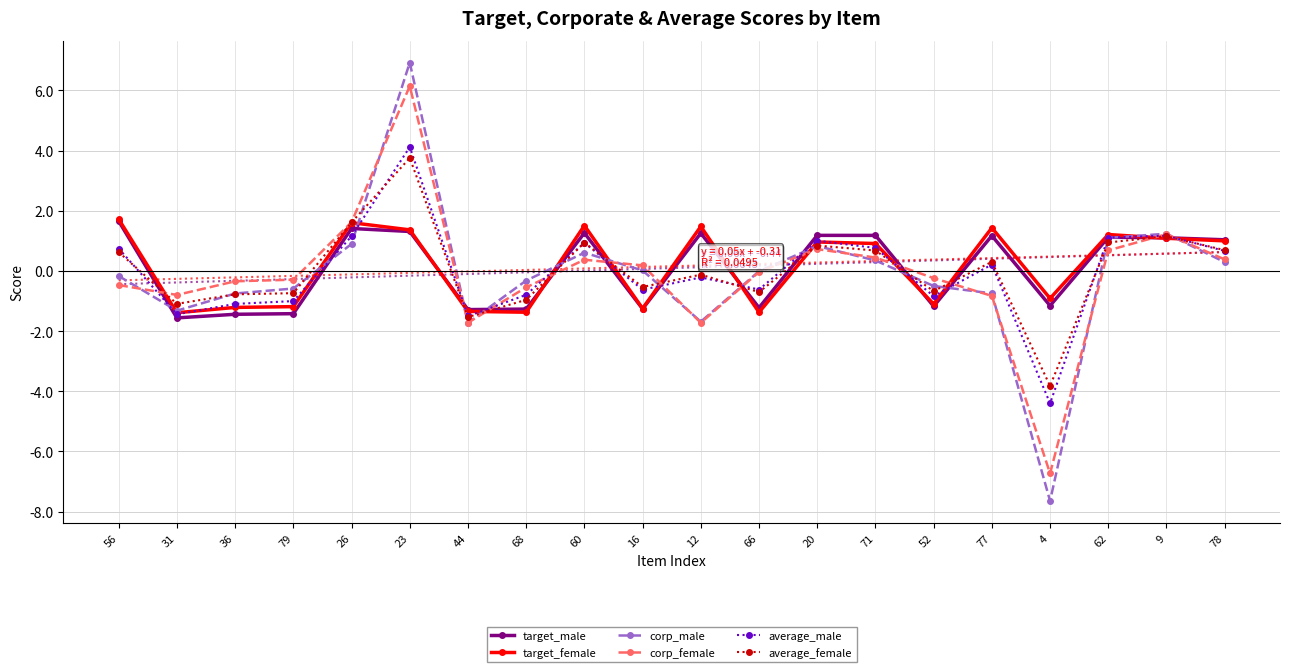

List the series in order of their peak value, lowest first.

target_male, target_female, average_female, average_male, corp_female, corp_male